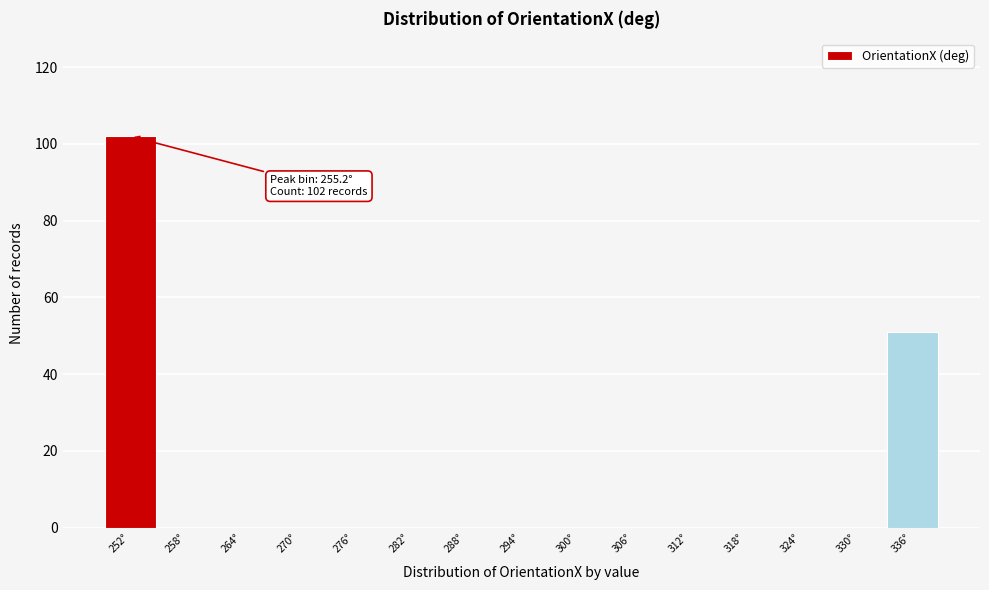

Reading right to left, what are all the values shown in this chart?

336°=51	330°=0	324°=0	318°=0	312°=0	306°=0	300°=0	294°=0	288°=0	282°=0	276°=0	270°=0	264°=0	258°=0	252°=102